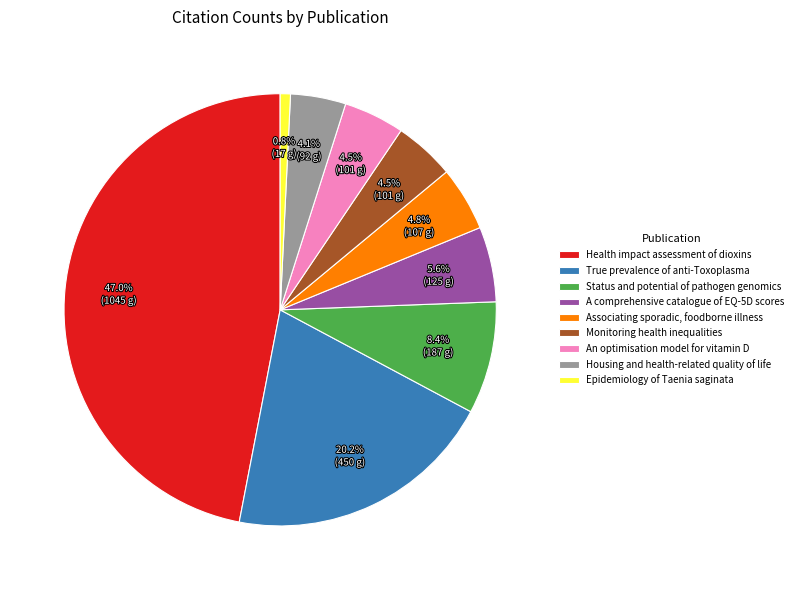

How many segments does this pie chart have?

9